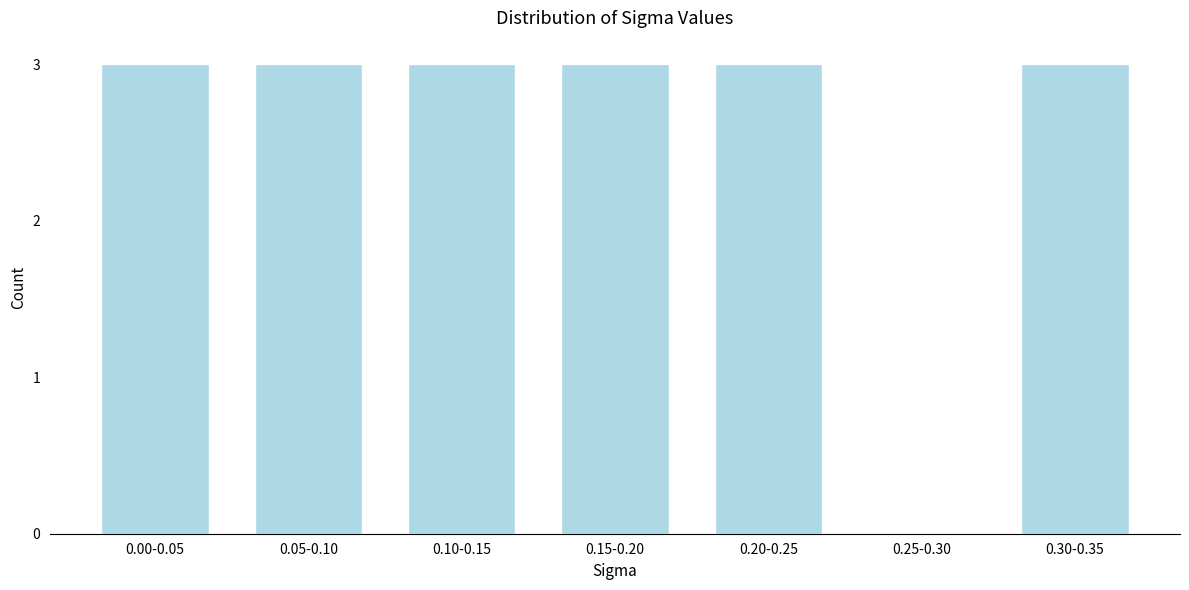

Reading left to right, extract all data points from this chart.

0.00-0.05=3	0.05-0.10=3	0.10-0.15=3	0.15-0.20=3	0.20-0.25=3	0.25-0.30=0	0.30-0.35=3